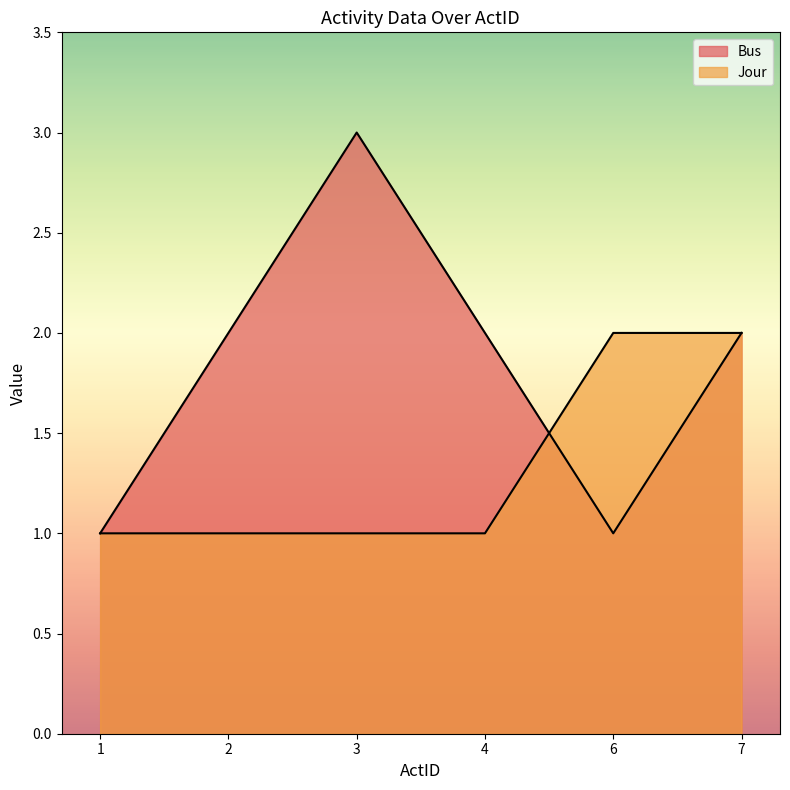

What is the total value across all series at 1?

2